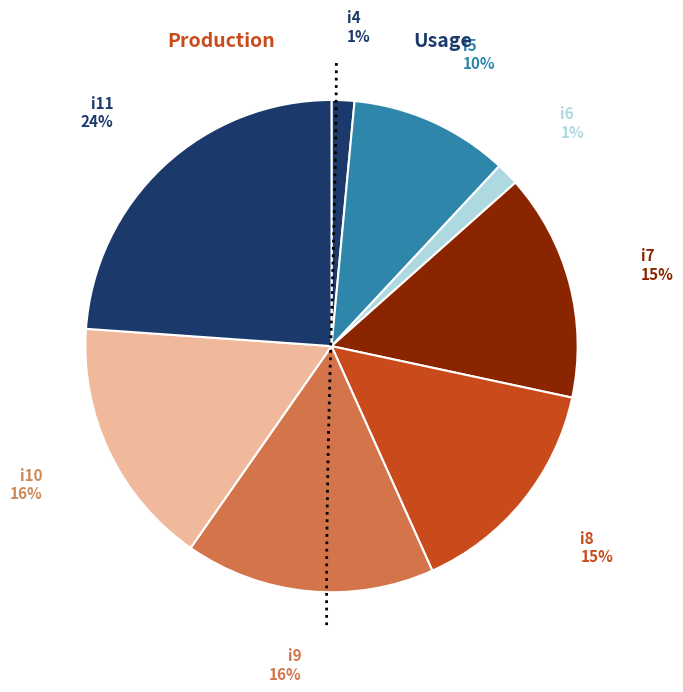

Which slice is the largest?

i11